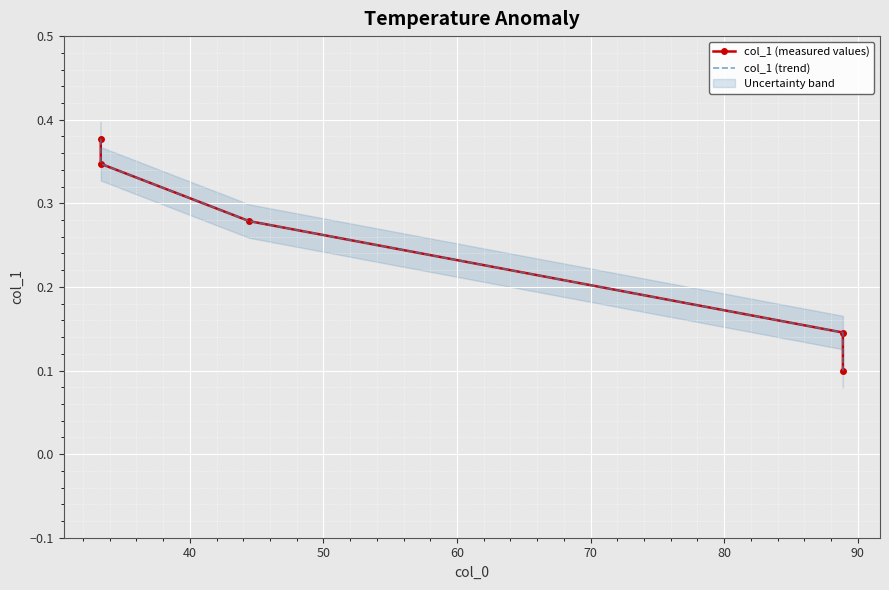

The value of col_1 (trend) at 50 is 0.3. True or false?

True